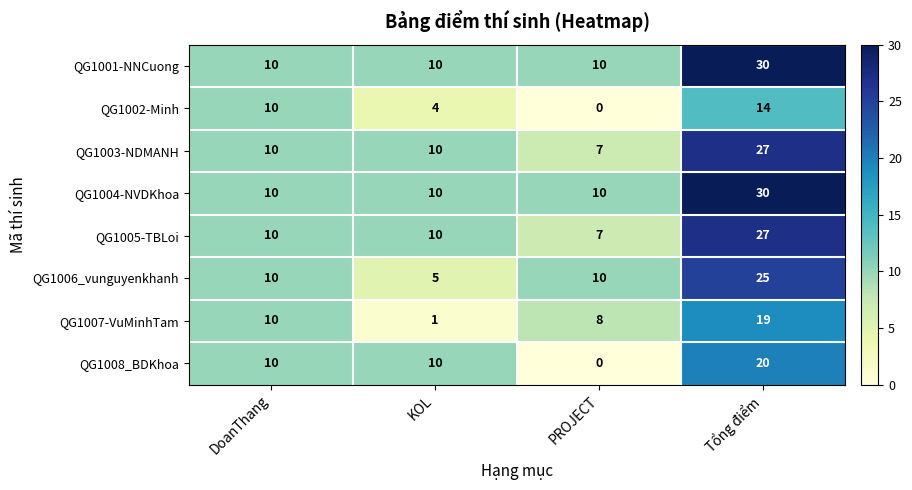

How many QG1003-NDMANH values are between 10 and 27?

3